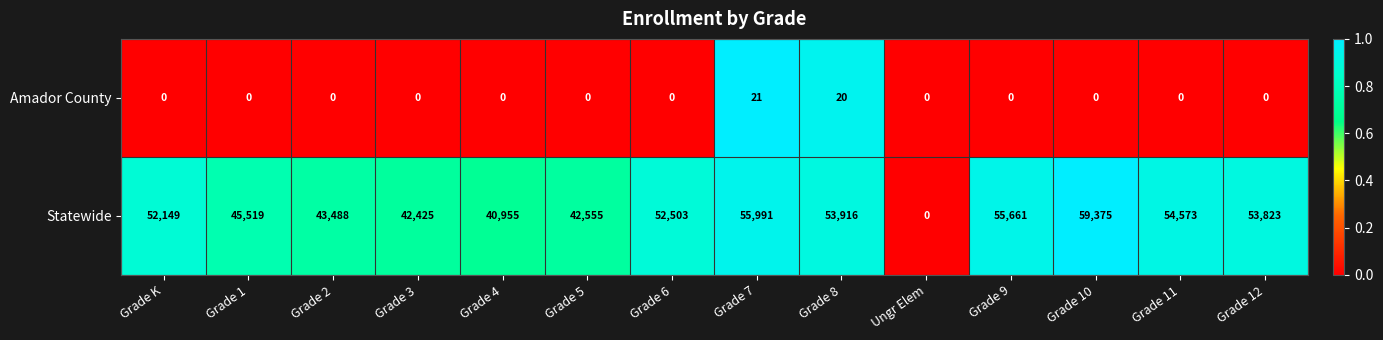

What is the average value of the Amador County series?

3